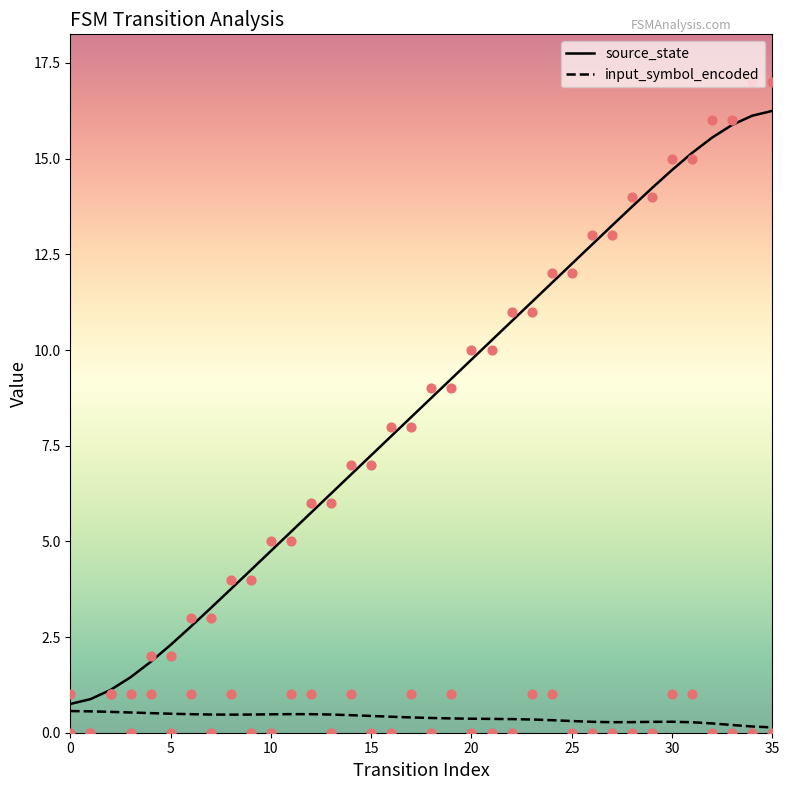

Which series has the largest total across all categories?

source_state